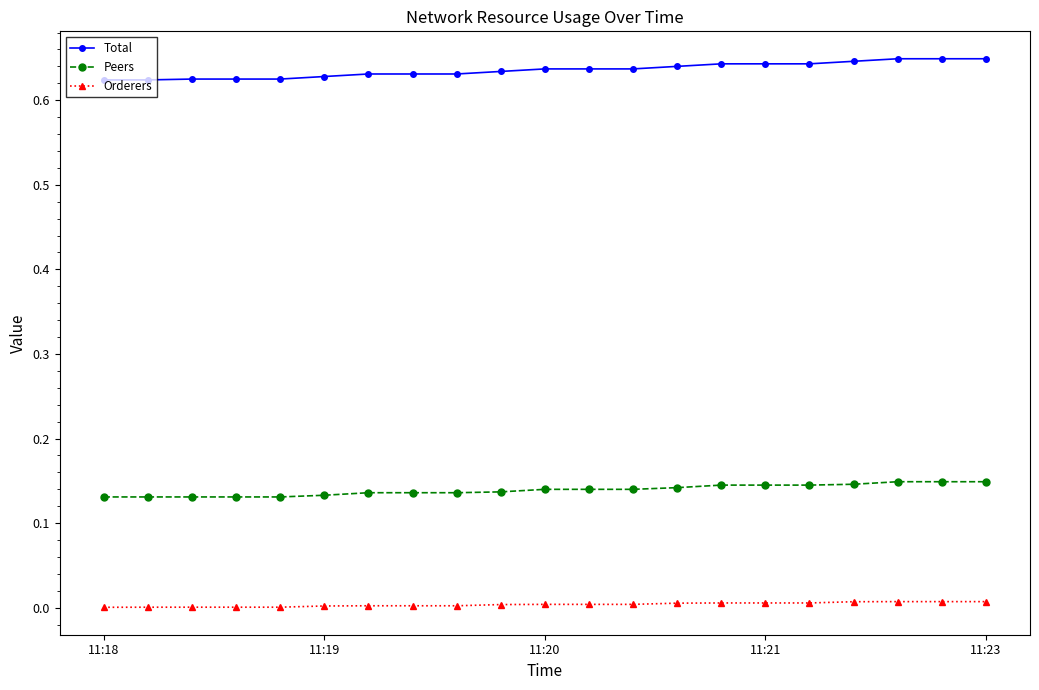

List the series in order of their overall mean, lowest first.

Orderers, Peers, Total